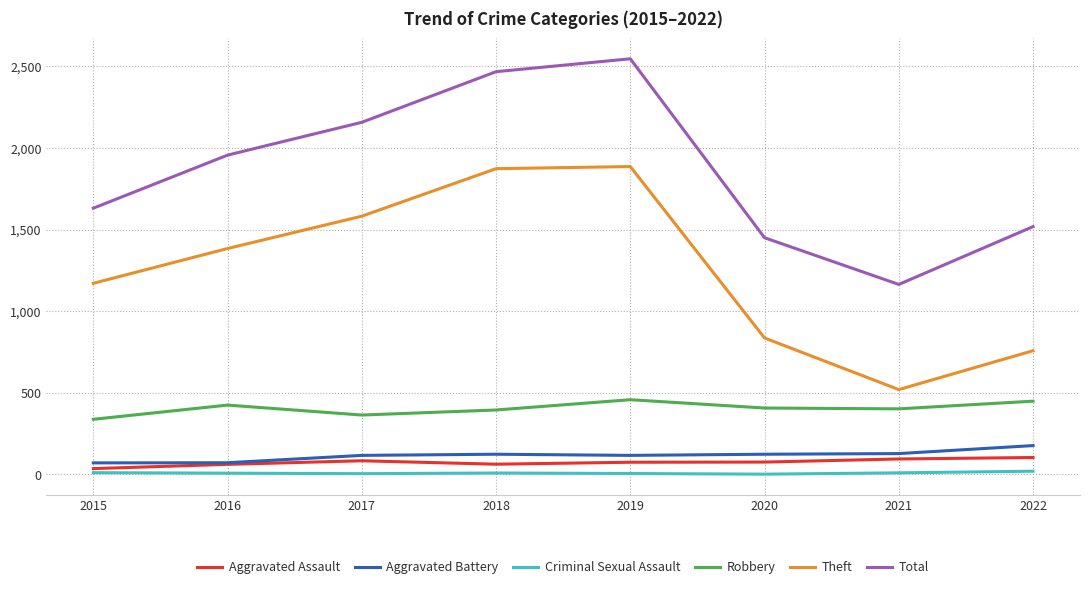

True or false: Aggravated Battery and Total intersect in this chart.

False